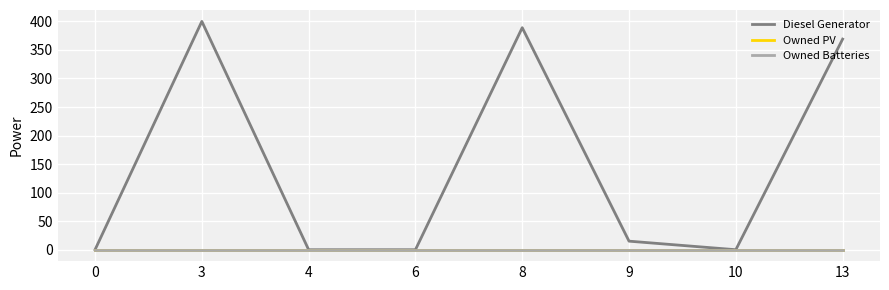

Does the chart have visible grid lines?

Yes